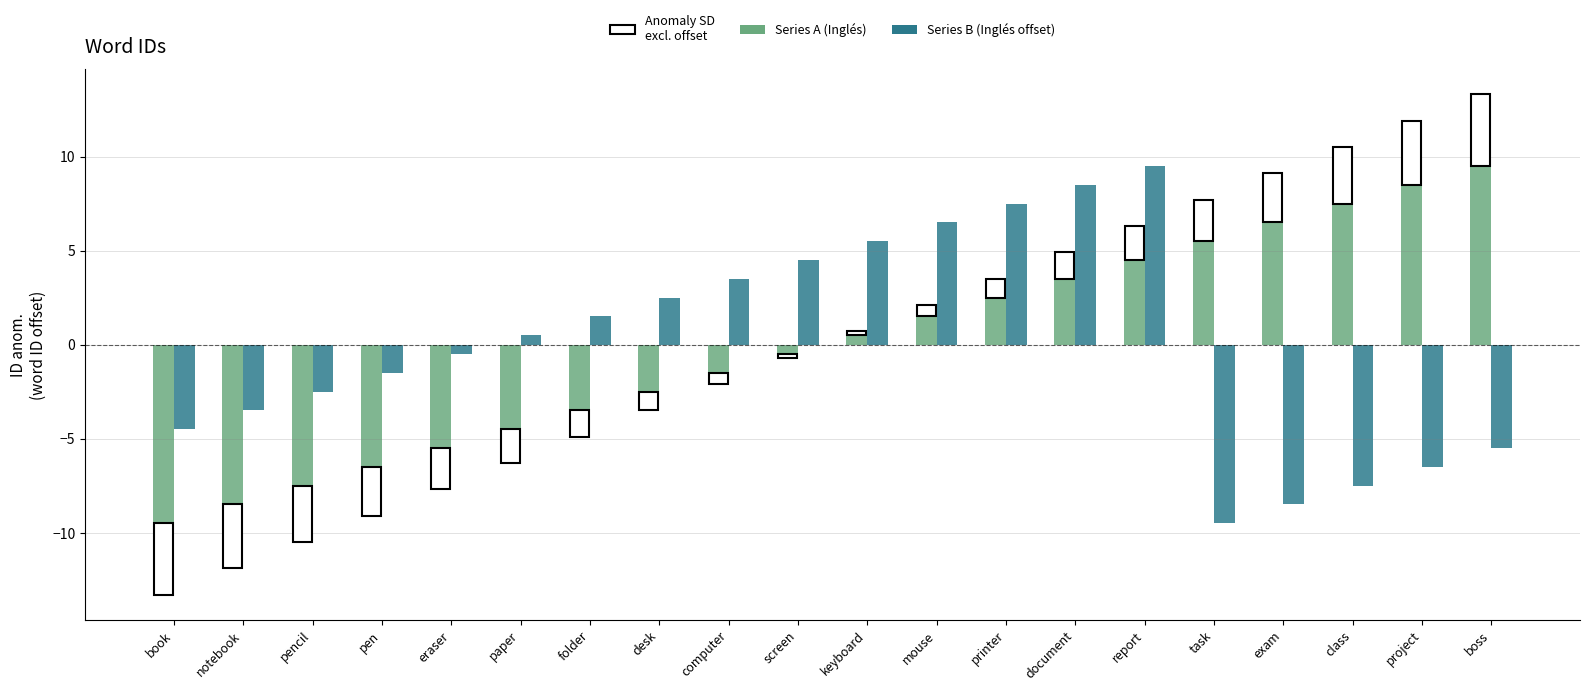

How many bars are there in each group?

2